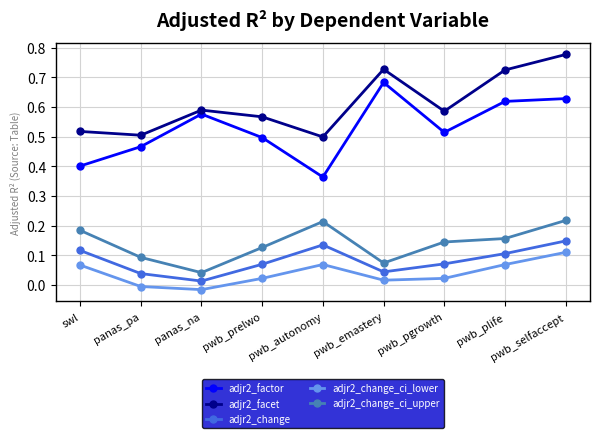

How many interior local valleys does the adjr2_change_ci_upper series have?

2